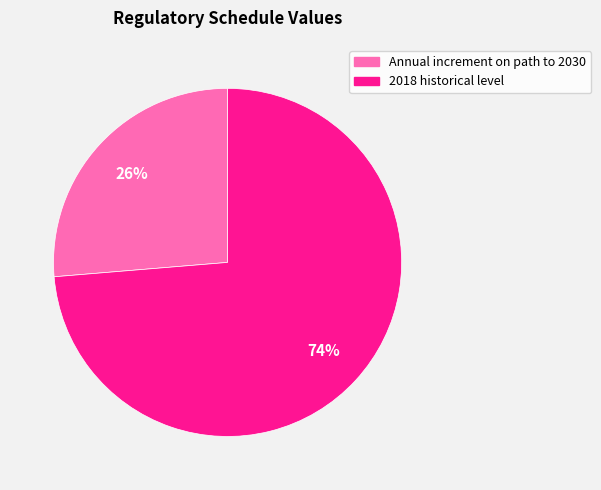

How many slices are in this pie chart?

2